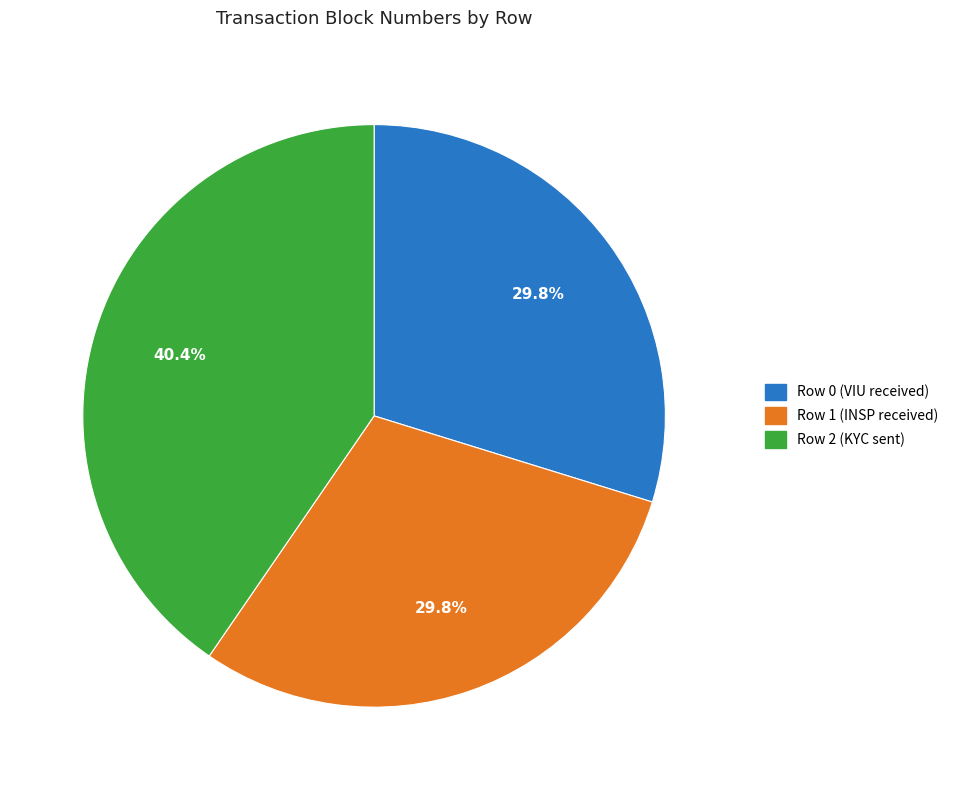

Combined, what portion of the pie is Row 0 (VIU received) and Row 2 (KYC sent)?

70.2%